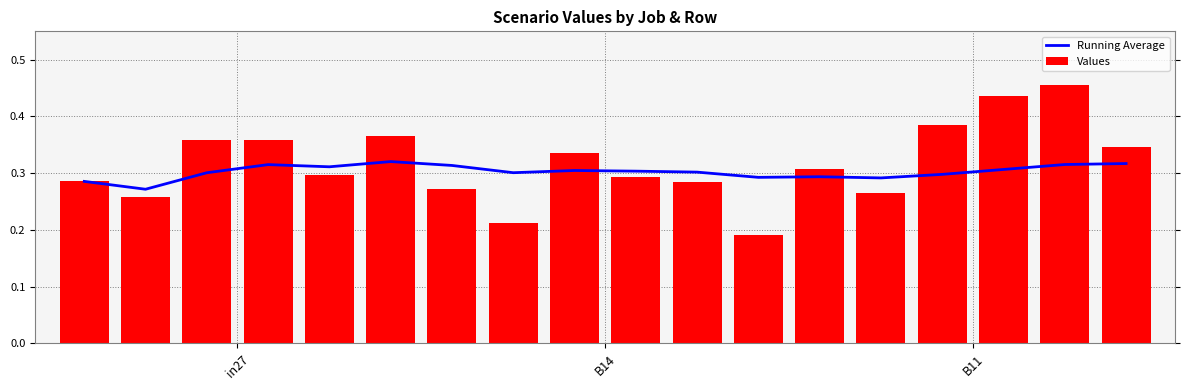

How many series are shown in this chart?

2